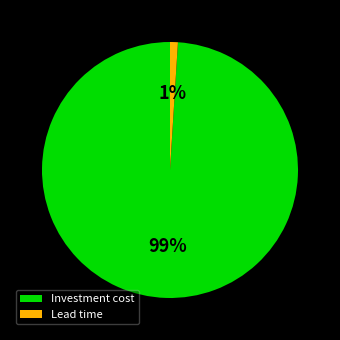

What is the smallest slice in the pie chart?

Lead time